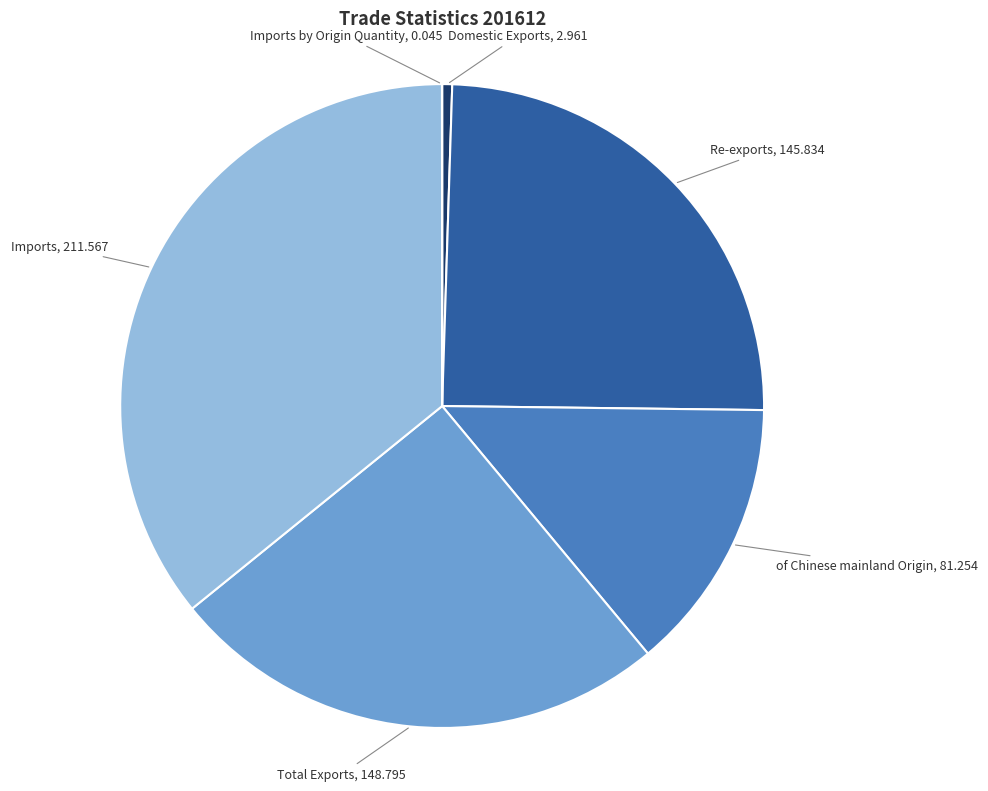

Is there any slice that represents more than half of the pie?

No